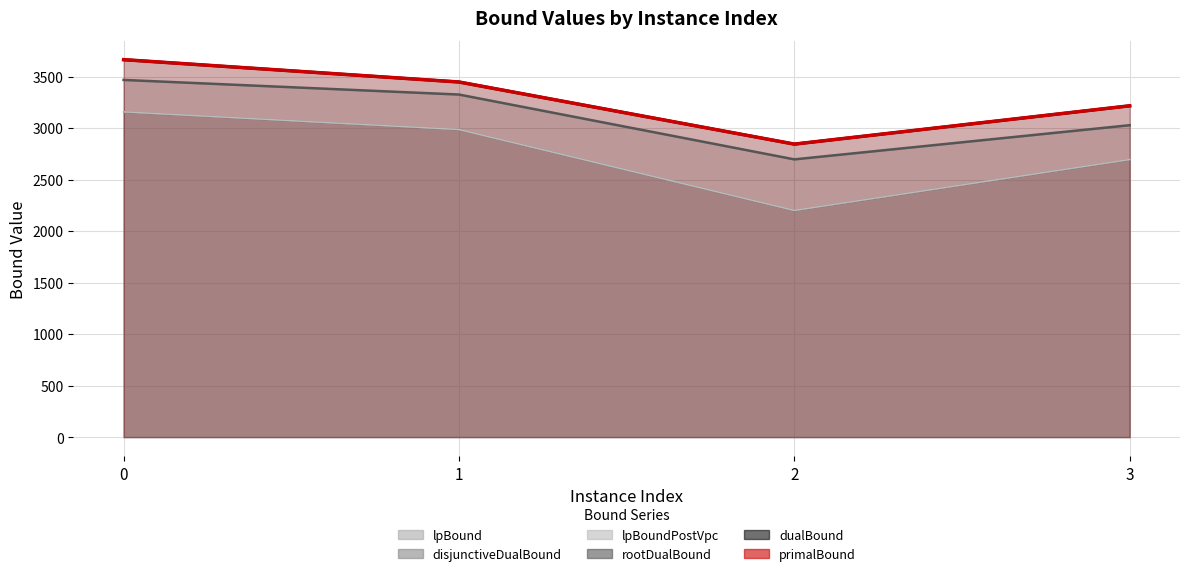

Where is lpBound nearest to the value 2678?

3